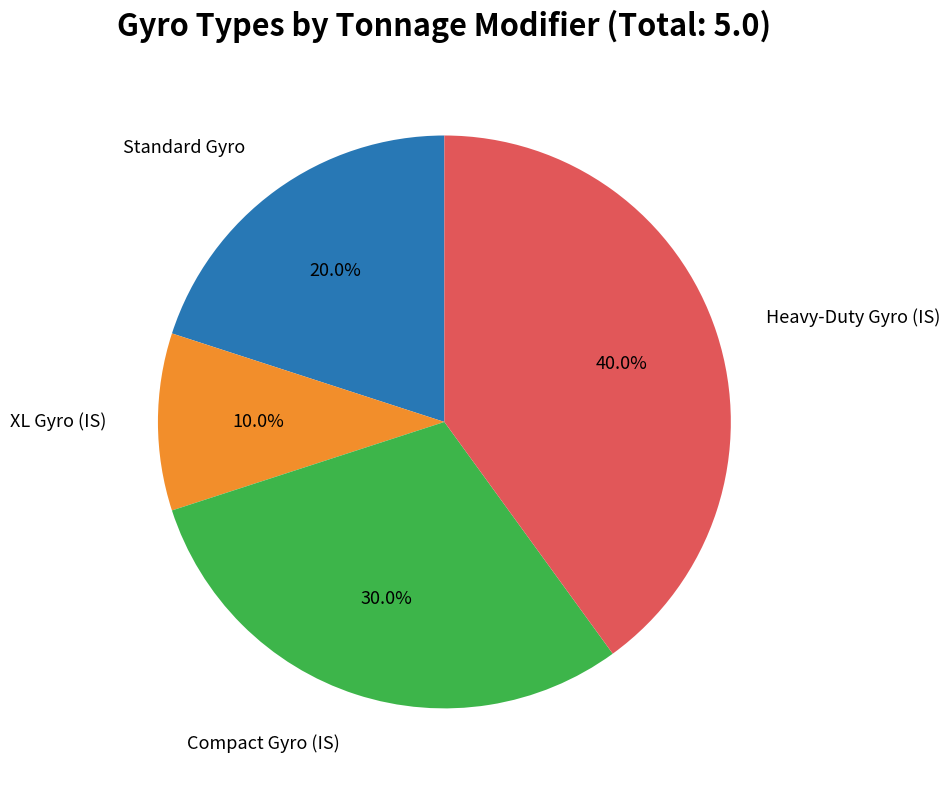

Does any single category account for the majority?

No